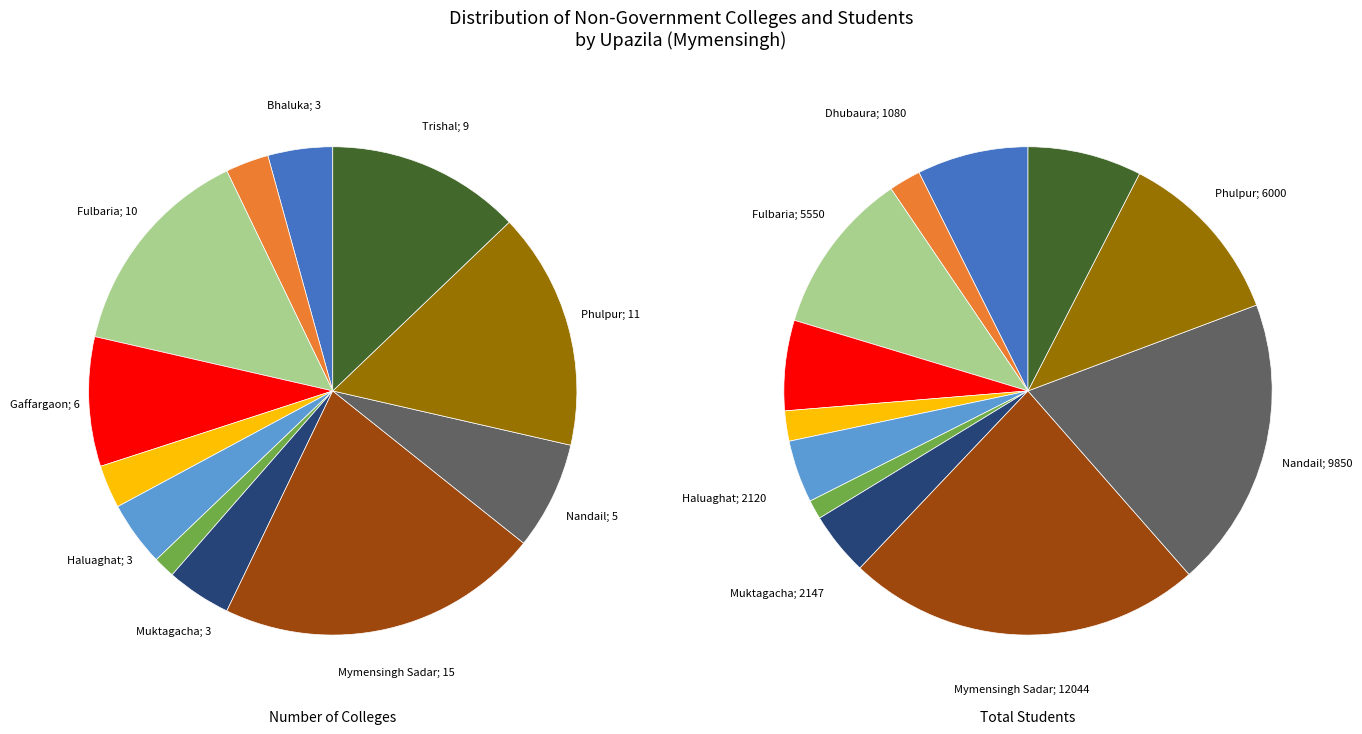

How many slices are in this pie chart?

12